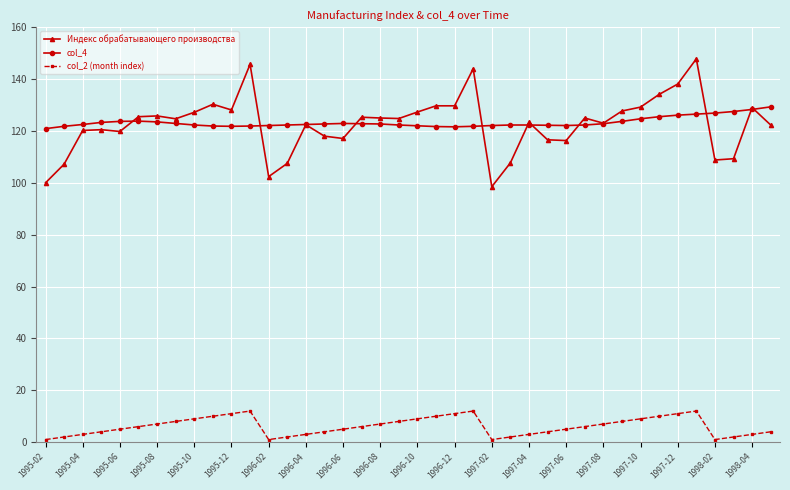

What is the highest value of the col_2 (month index) series?

12.0